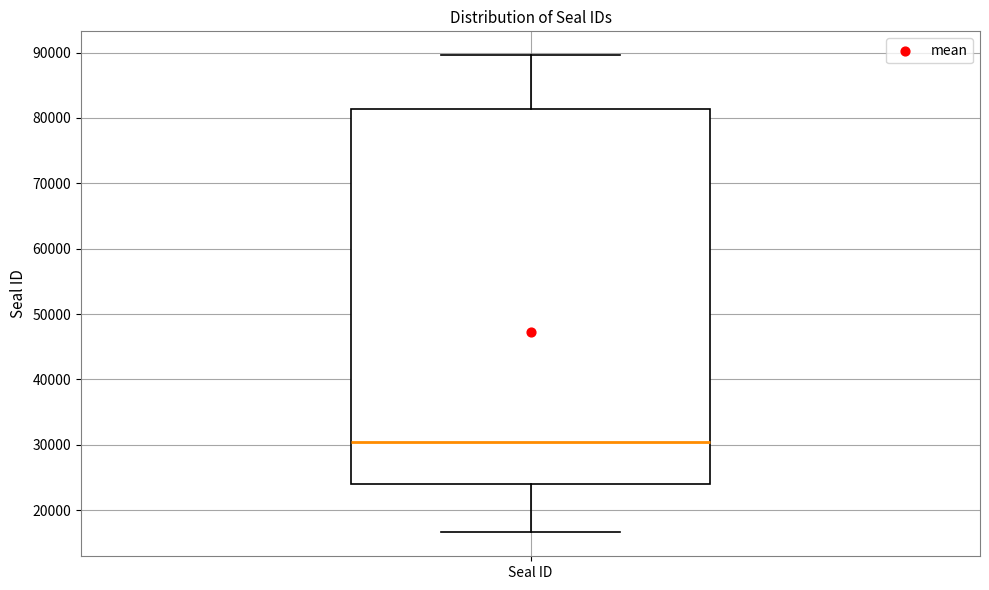

Transcribe this box plot: give where the median line is, the range the box spans, and where the two whiskers end, as read against the y-axis. The values are not printed on the chart, so give them approximately, as read against the axis.

median 30000, box 24000 to 81000, whiskers 17000 to 90000